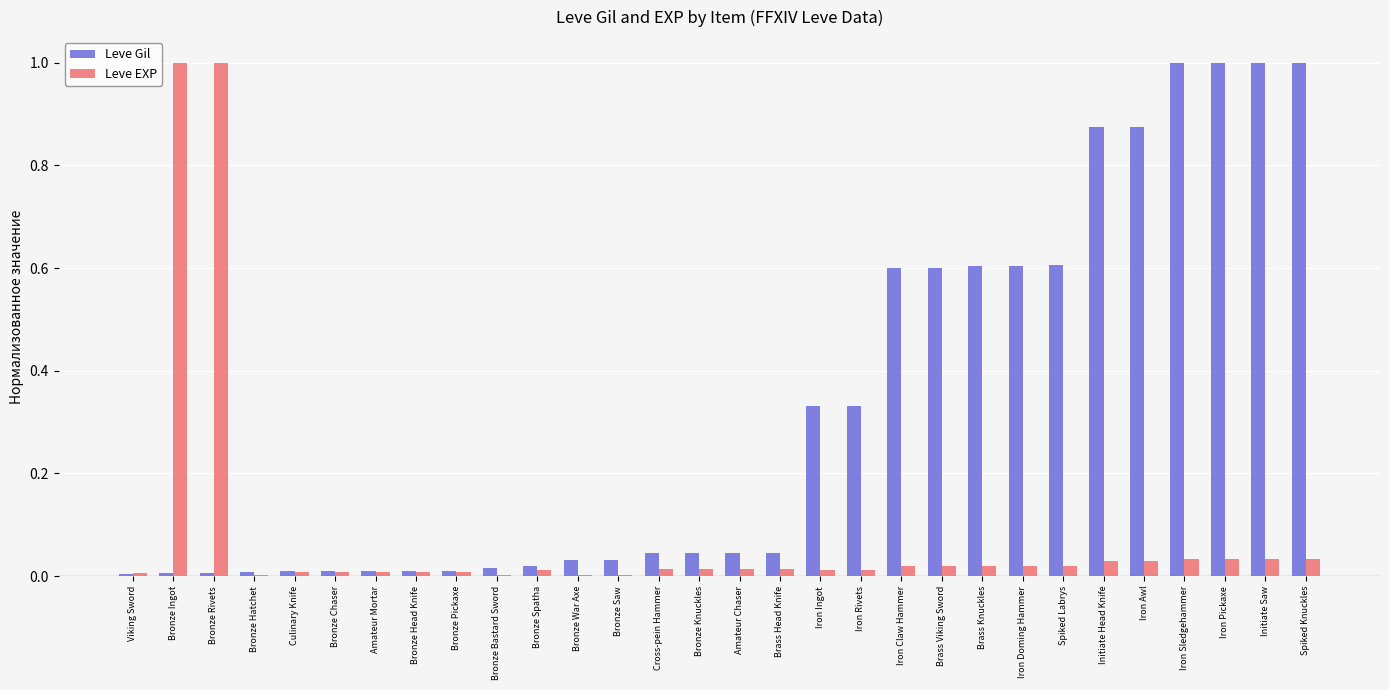

Is the value of Leve Gil at Brass Viking Sword greater than the value of Leve EXP at Amateur Chaser?

Yes